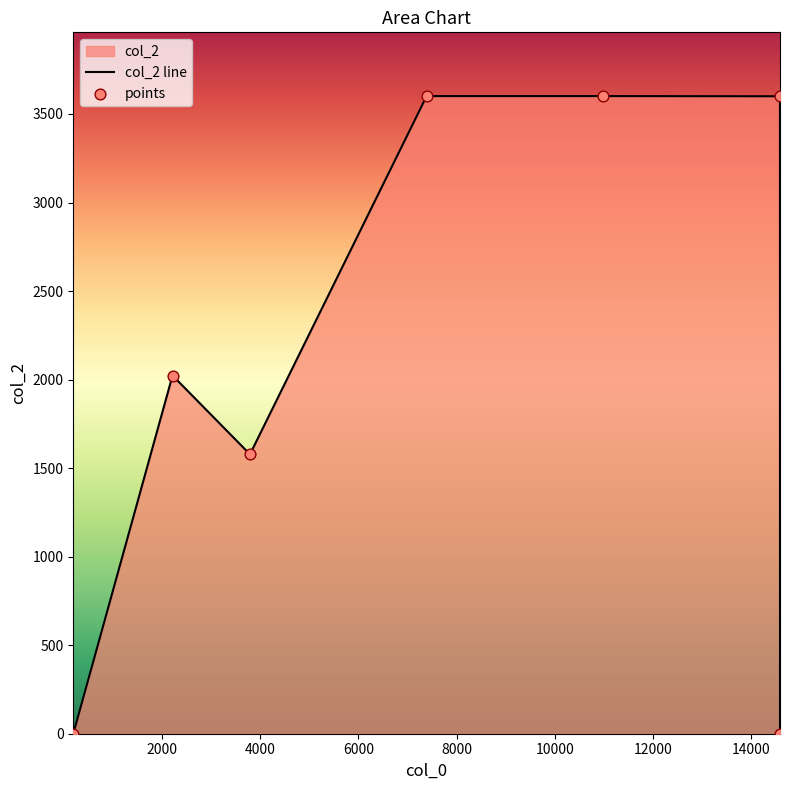

What is the ratio of the value at 2211 to the value at 3789?

1.3